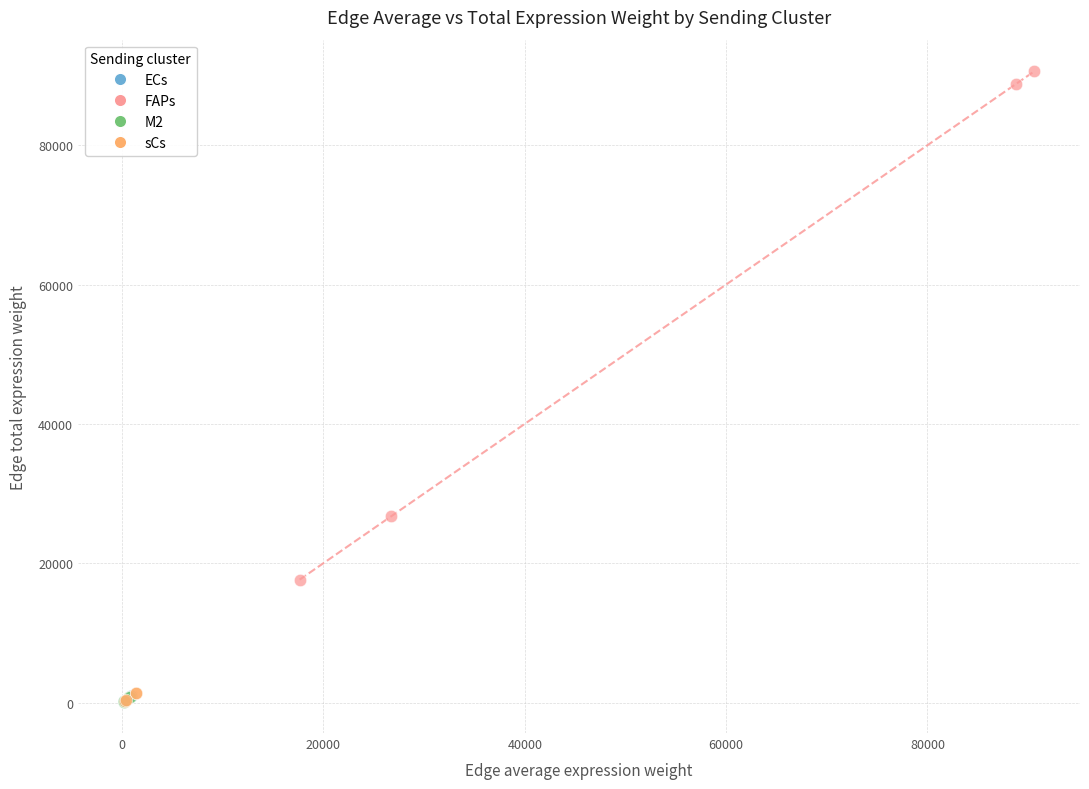

What are all the series names shown in the legend?

ECs, FAPs, M2, sCs